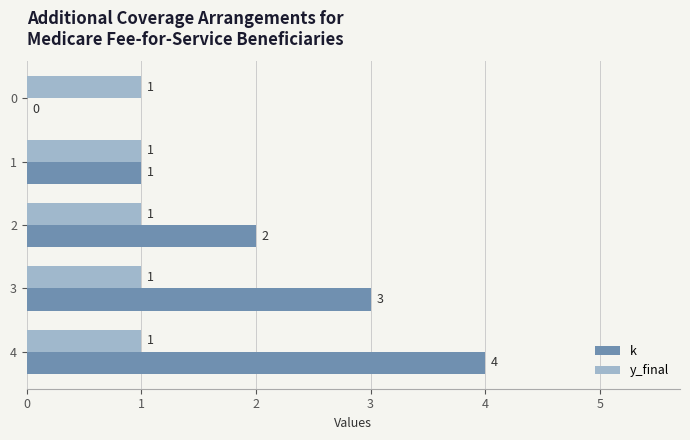

Read the k value at 4.

4